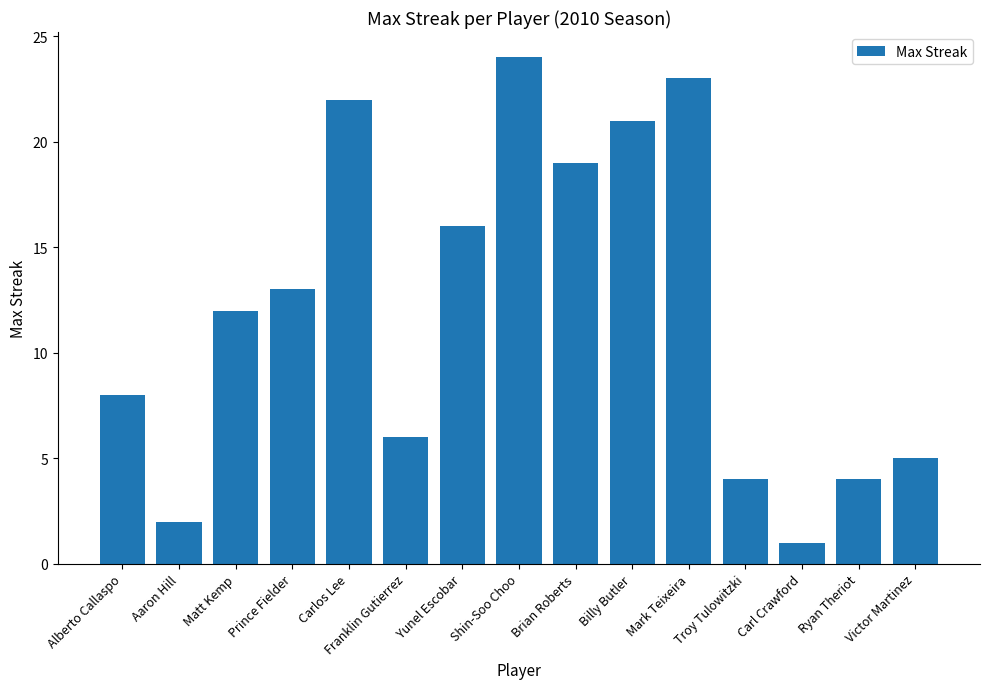

At which label is the value closest to 12?

Matt Kemp